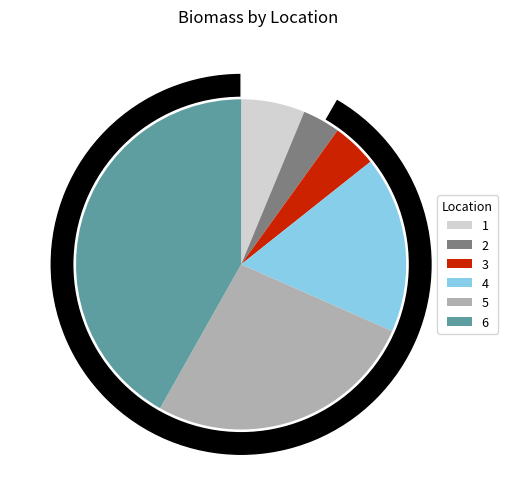

Rank the categories by value from lowest to highest.

2, 3, 1, 4, 5, 6